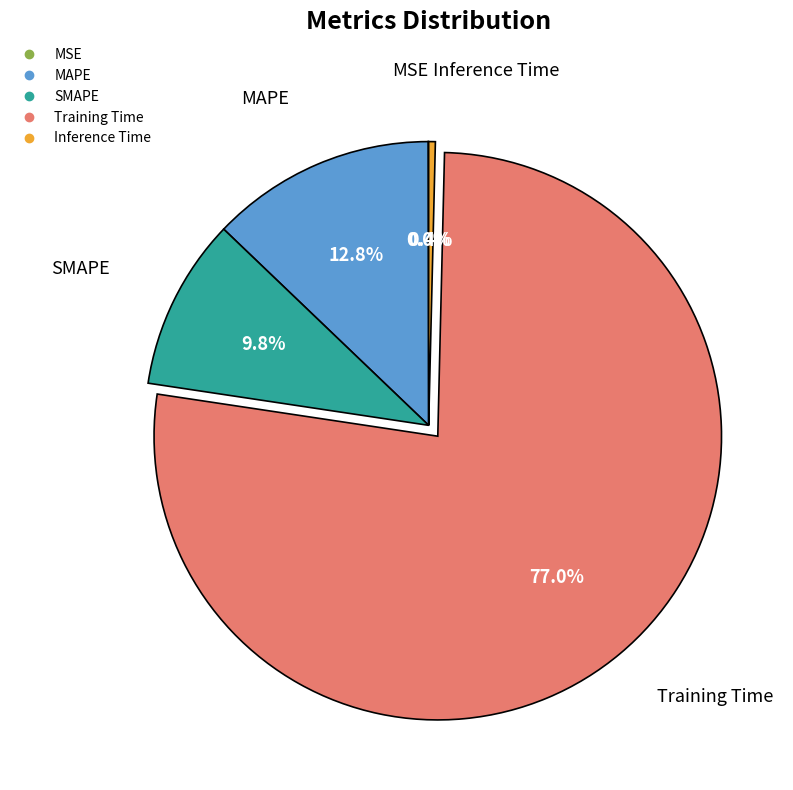

Which slice is the largest?

Training Time